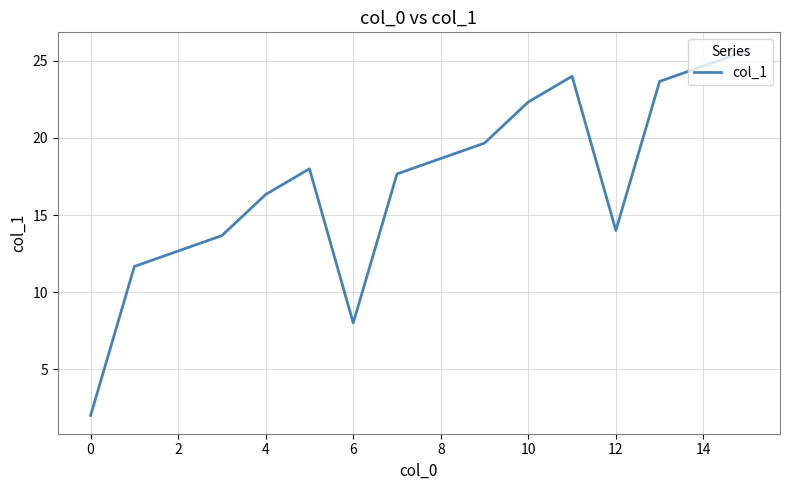

What is the greatest value displayed?

25.7